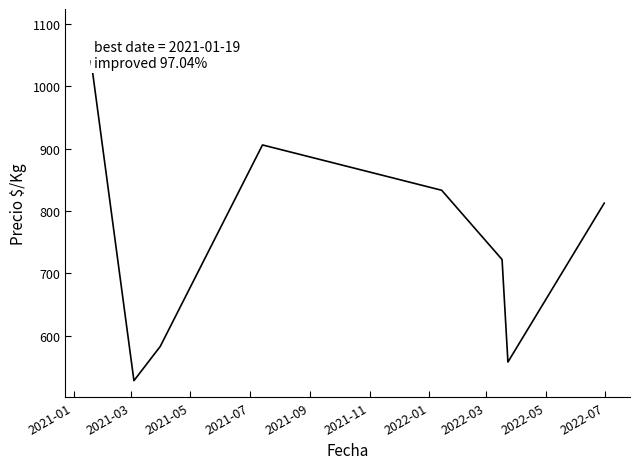

What is the smallest value displayed?

528.1